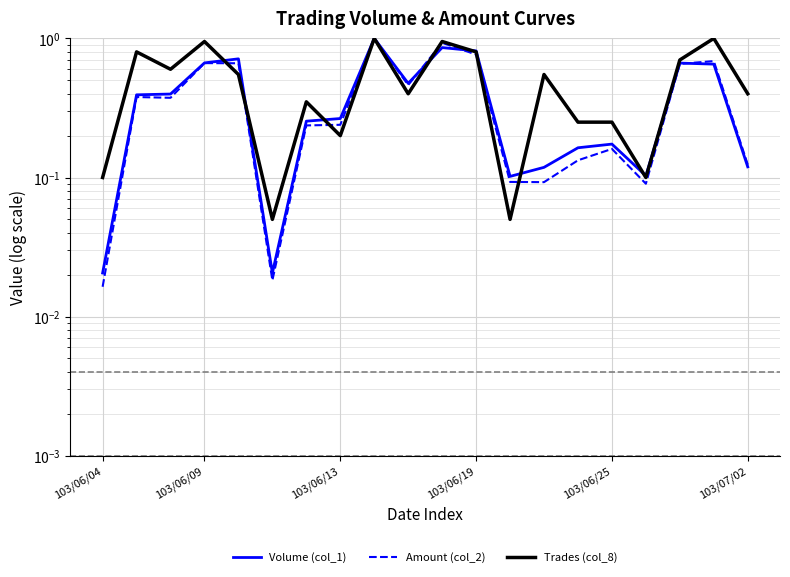

Between 18 and 15, which is larger?

18